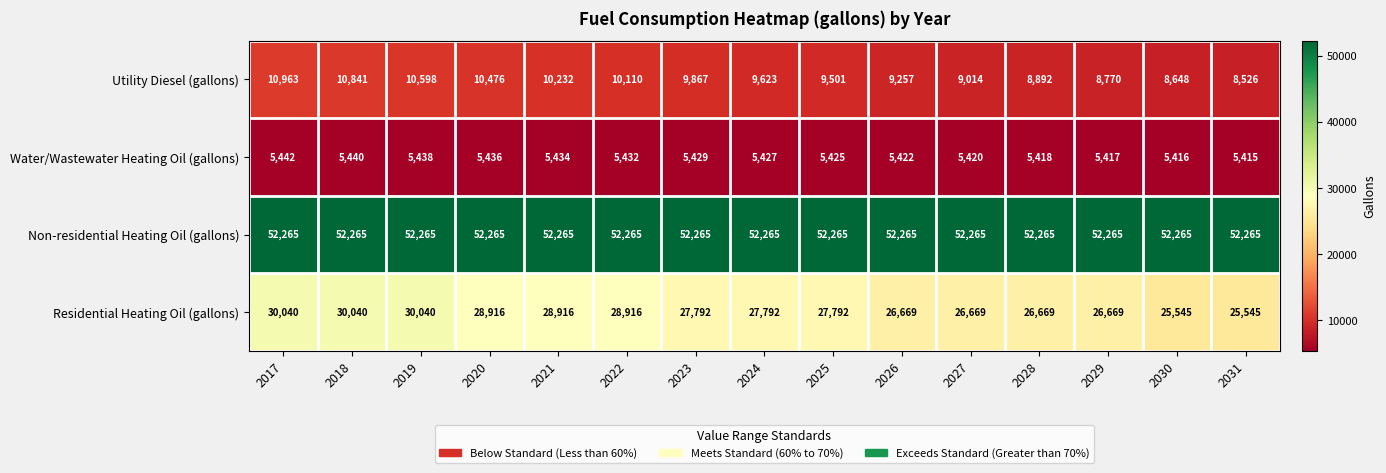

Which series changed the most between 2026 and 2030?

Residential Heating Oil (gallons)